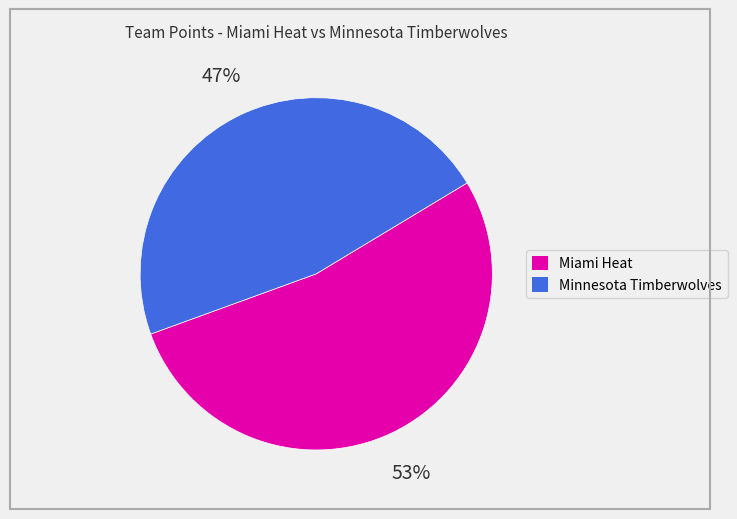

Does any single category account for the majority?

Yes